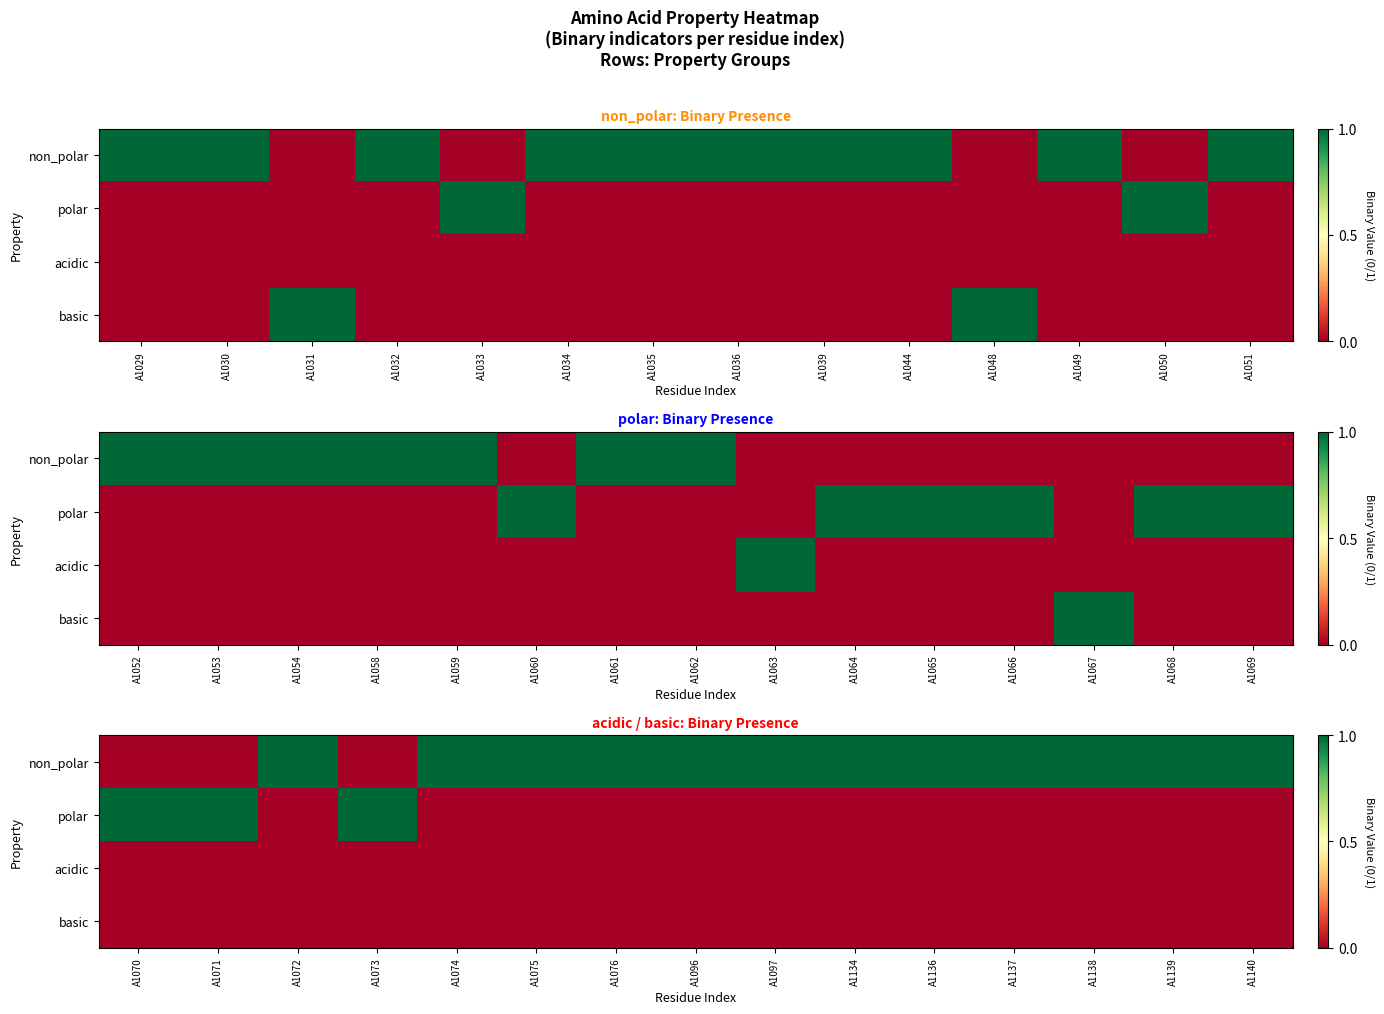

At how many categories does at least one series exceed 0?

15